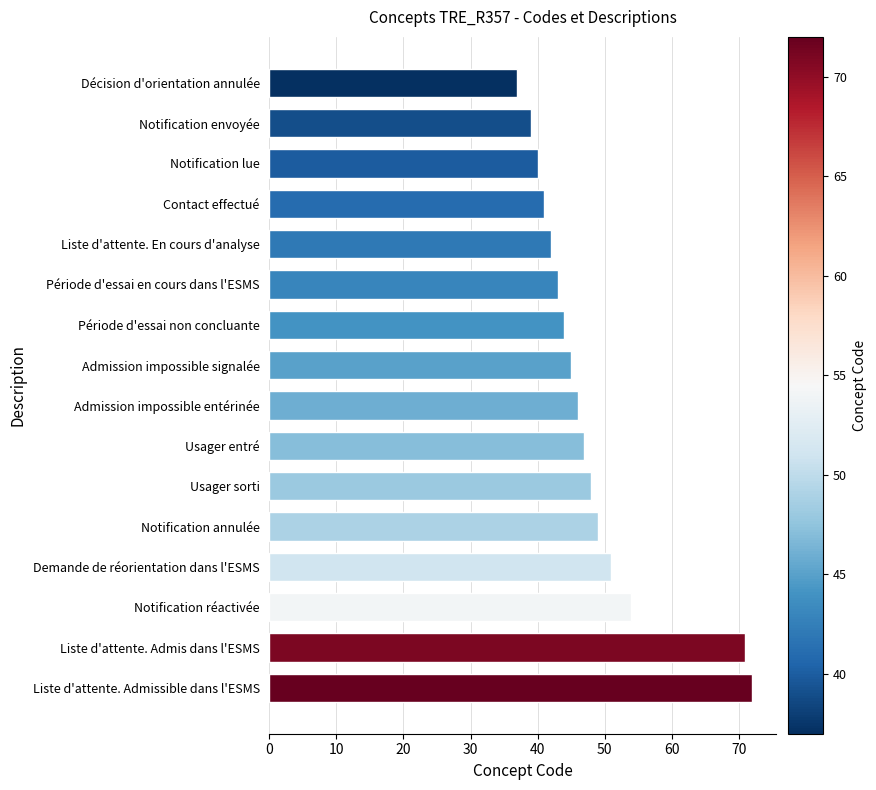

The chart shows a value of 45 at Admission impossible signalée. True or false?

True